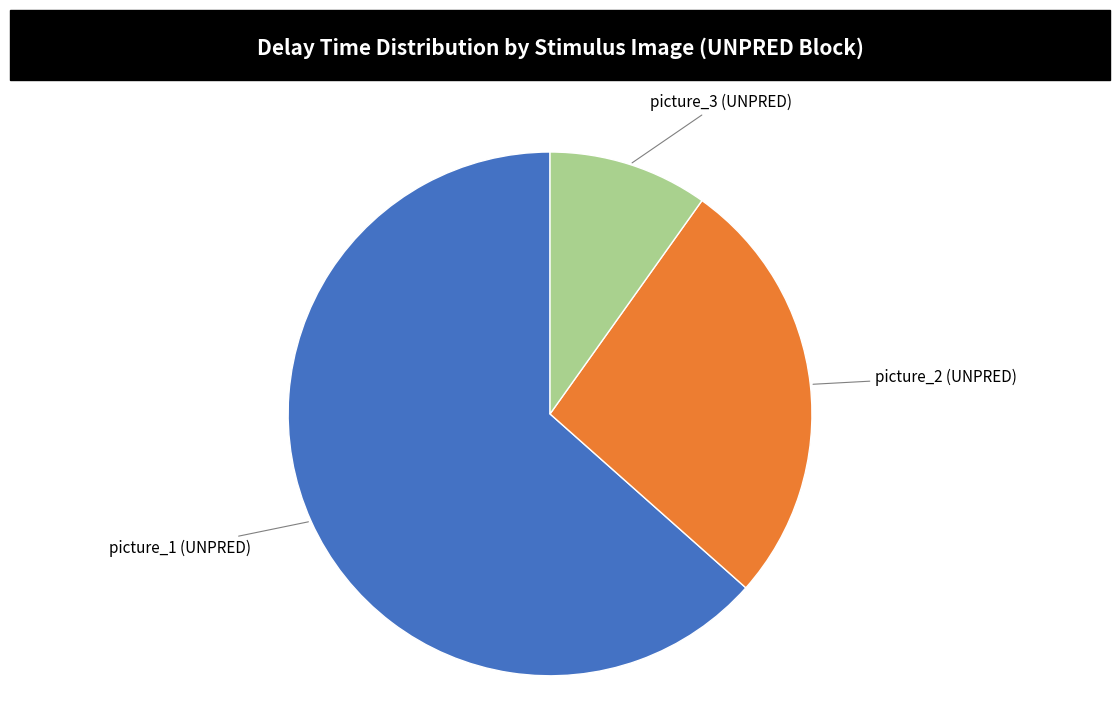

Rank the categories by value from lowest to highest.

picture_3 (UNPRED), picture_2 (UNPRED), picture_1 (UNPRED)